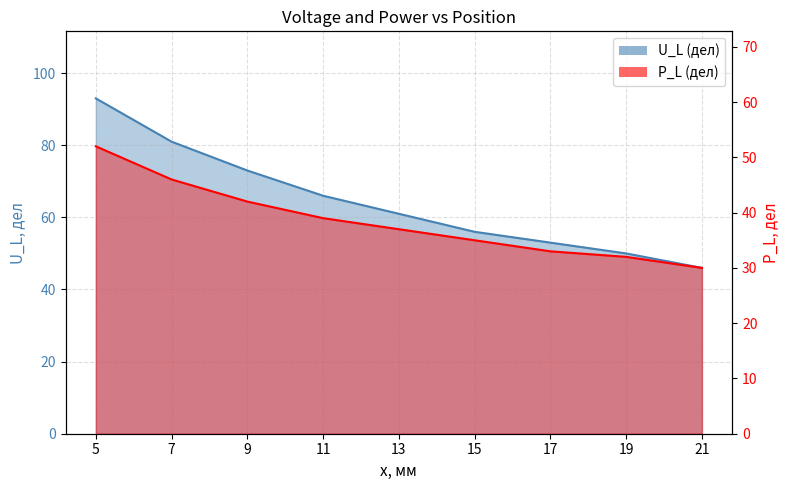

What are all the series names shown in the legend?

U_L (дел), P_L (дел)